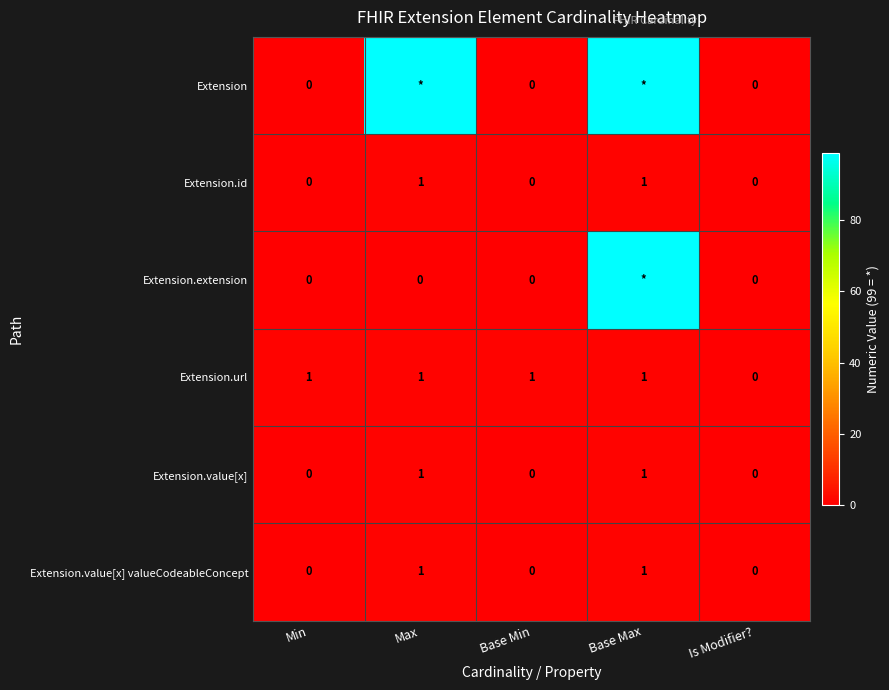

How many data points does each series have?

5